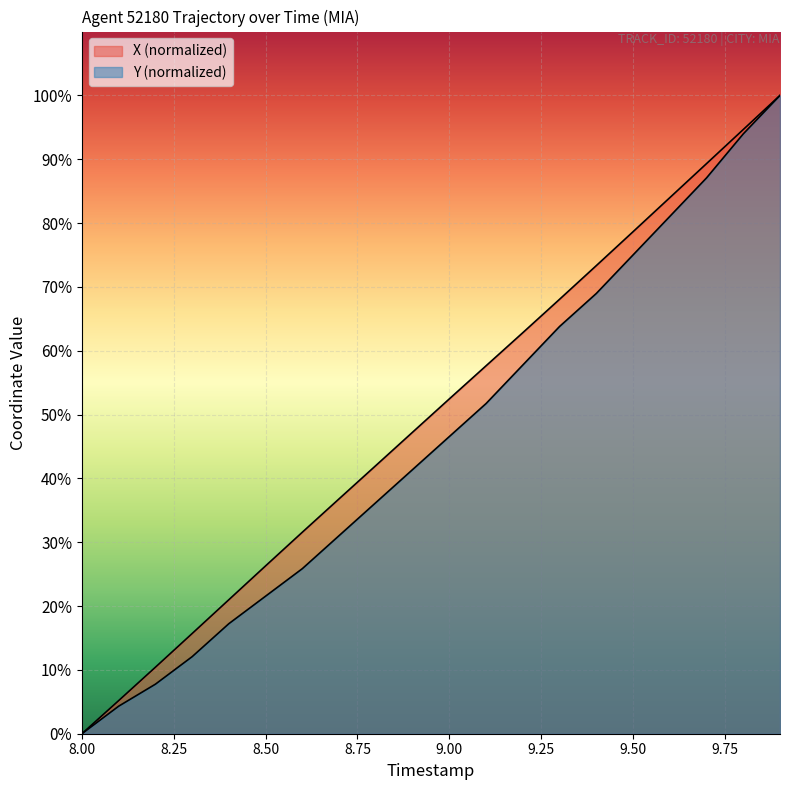

Reading left to right, list all the values displayed in this chart.

X: 0.0	5.2	10.4	15.7	21.0	26.3	31.6	36.8	42.0	47.2	52.5	57.6	62.8	68.1	73.3	78.6	84.0	89.3	94.7	100.0
Y: 0.0	4.3	7.8	12.1	17.2	21.6	25.9	31.0	36.2	41.4	46.6	51.7	57.8	63.8	69.0	75.0	81.0	87.1	94.0	100.0